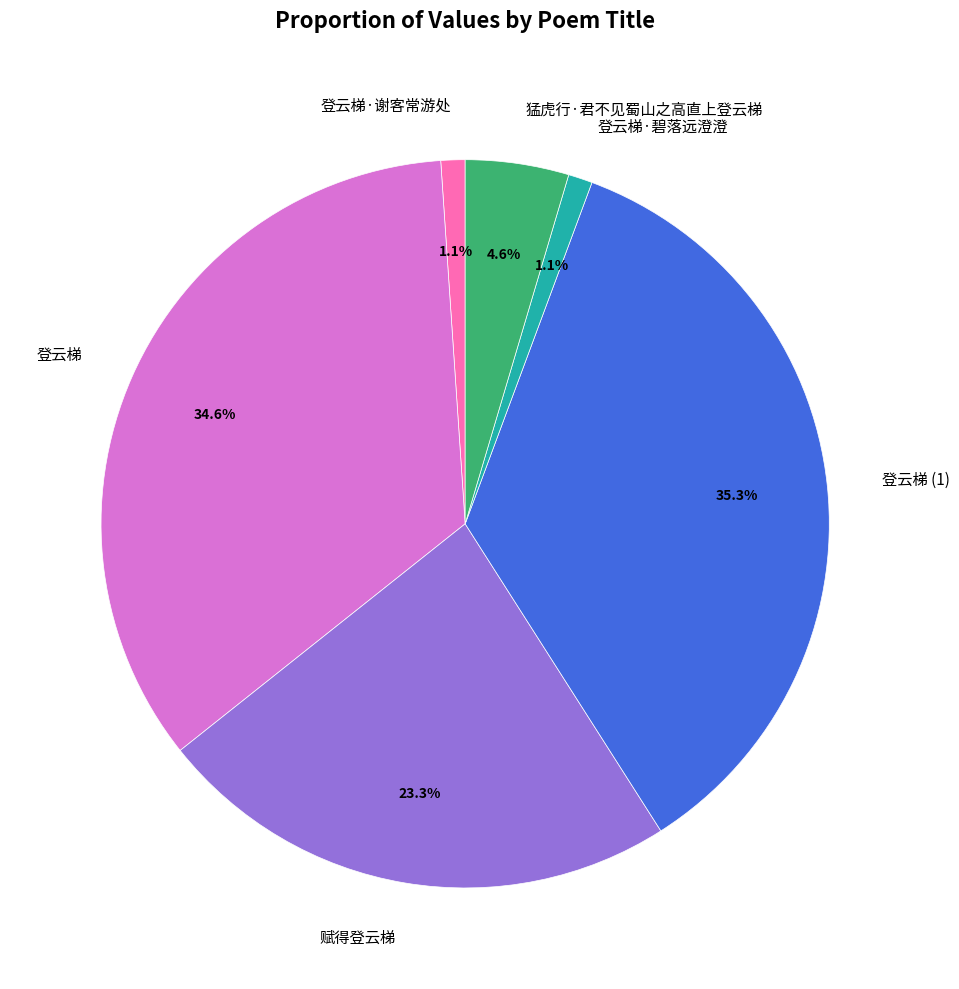

Count the number of slices in the pie.

6